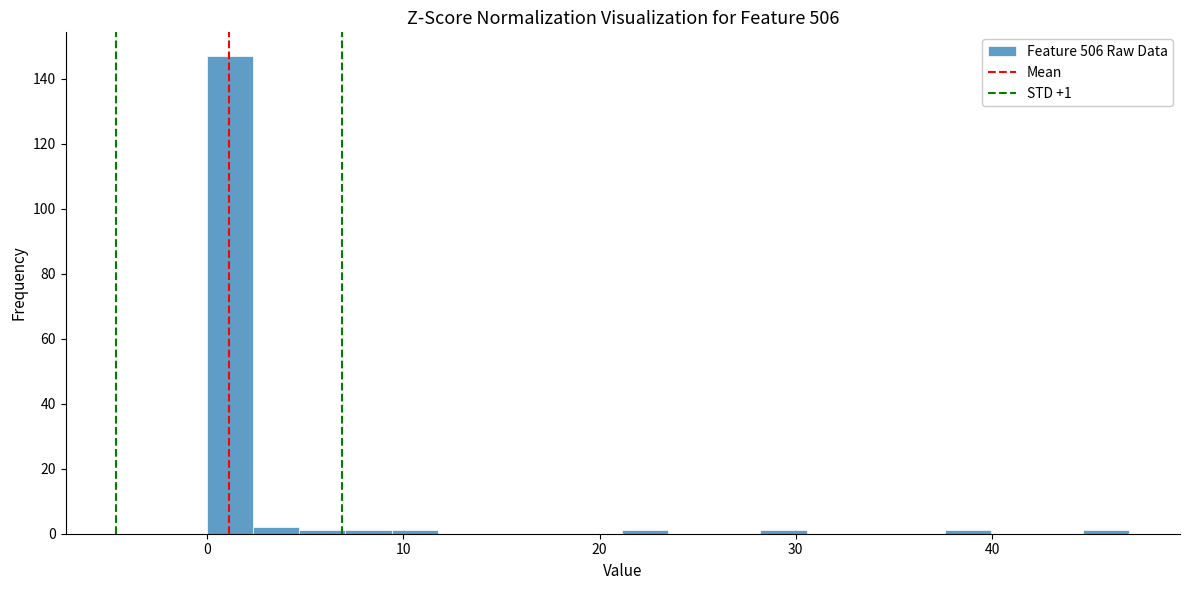

Read against the x-axis, roughly where is the centre of the tallest bar?

1